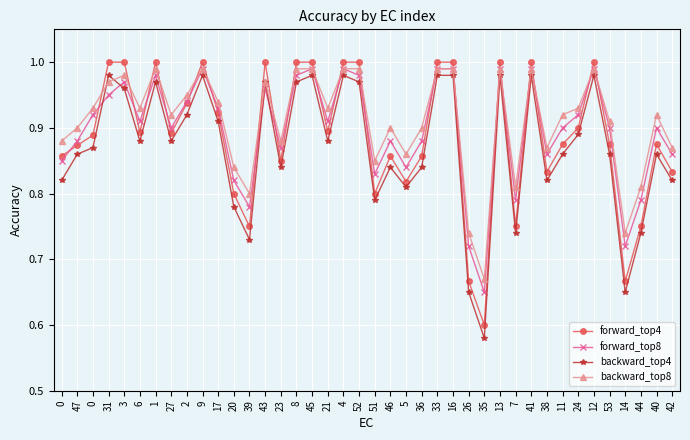

How many series are shown in this chart?

4